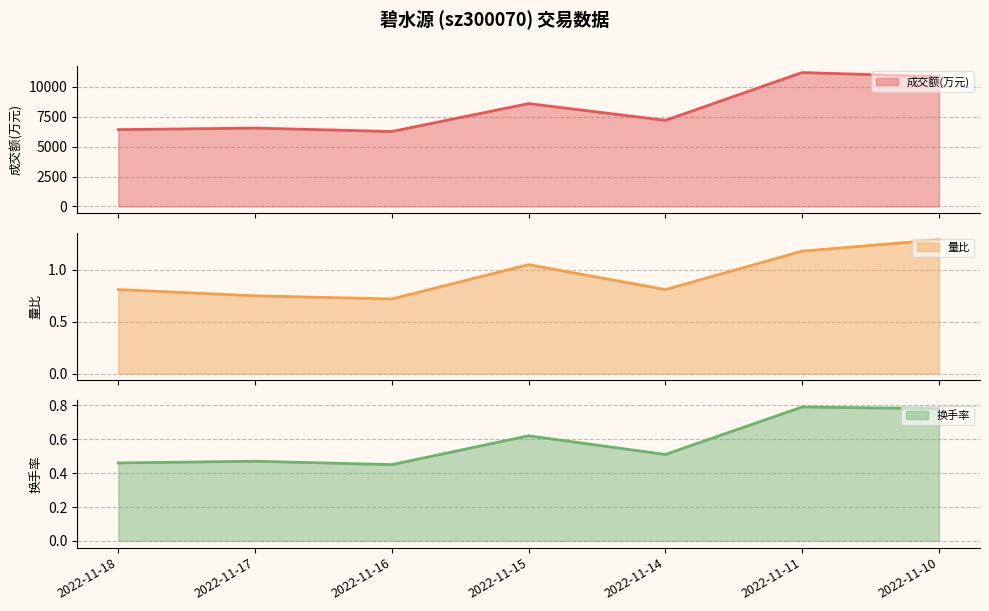

What is the difference between the 量比 values at 2022-11-11 and 2022-11-18?

0.4